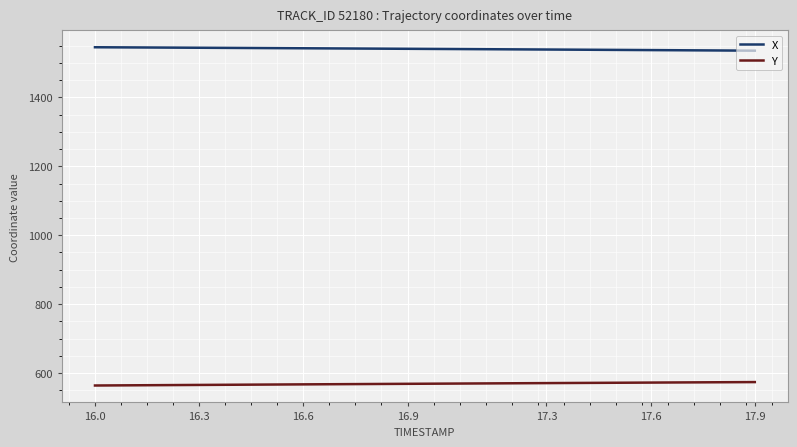

Which series has the largest total across all categories?

X